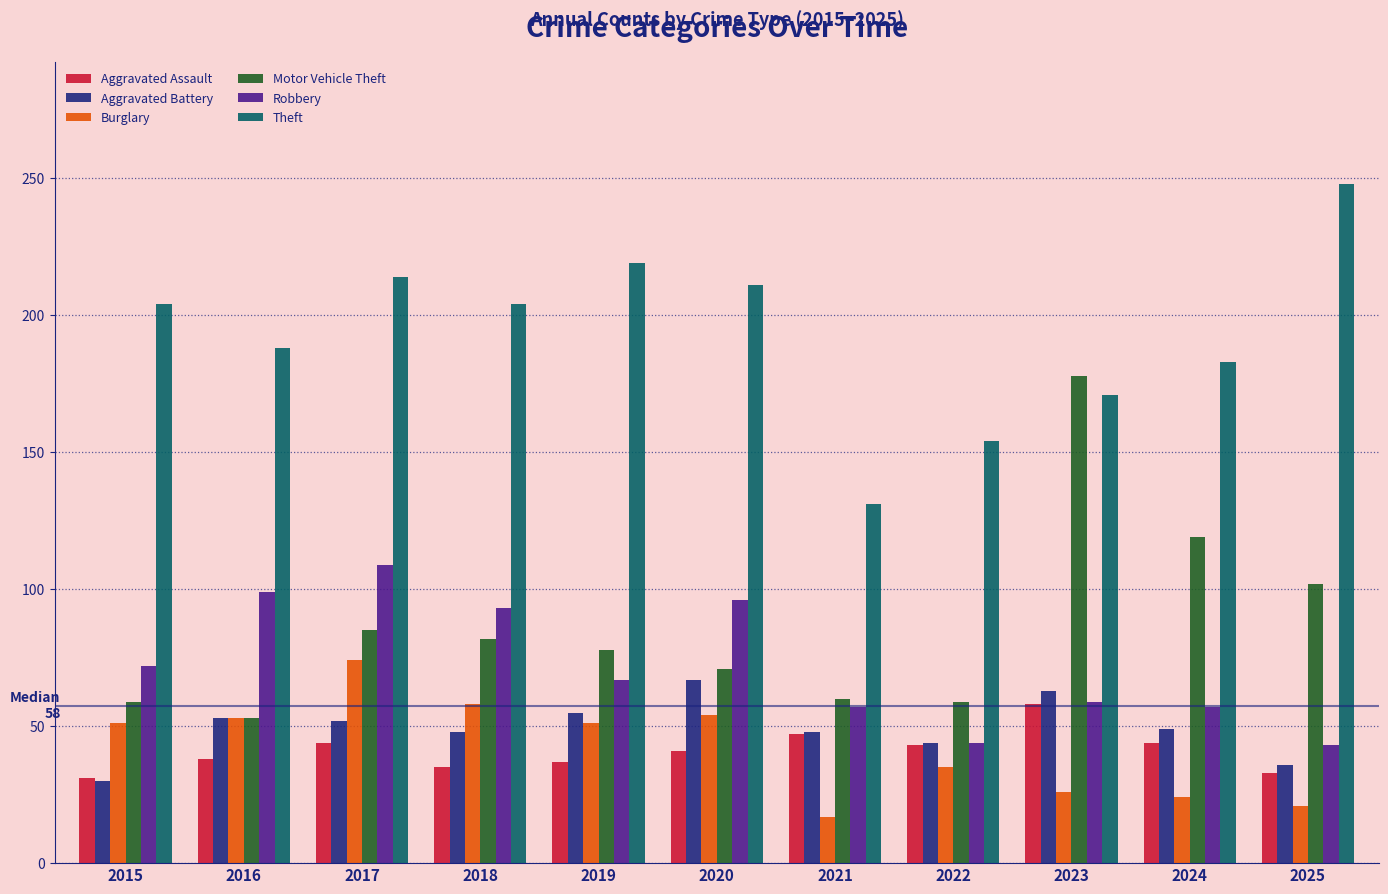

Is the value of Aggravated Assault at 2016 greater than the value of Motor Vehicle Theft at 2020?

No